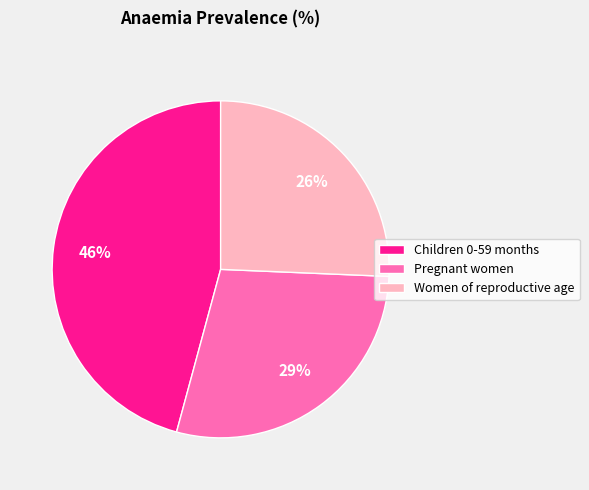

Between Children 0-59 months and Women of reproductive age, which is larger?

Children 0-59 months